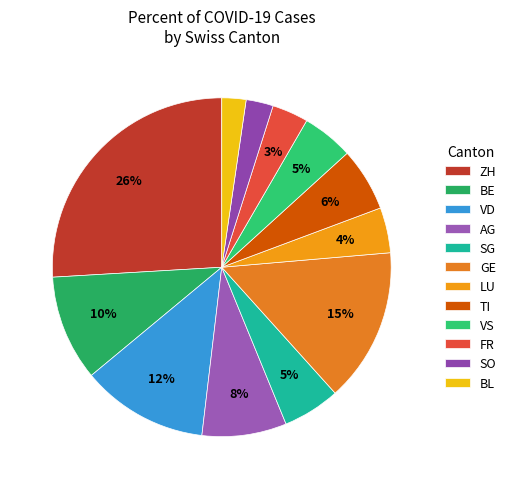

The BL slice represents 15% of the pie. True or false?

False